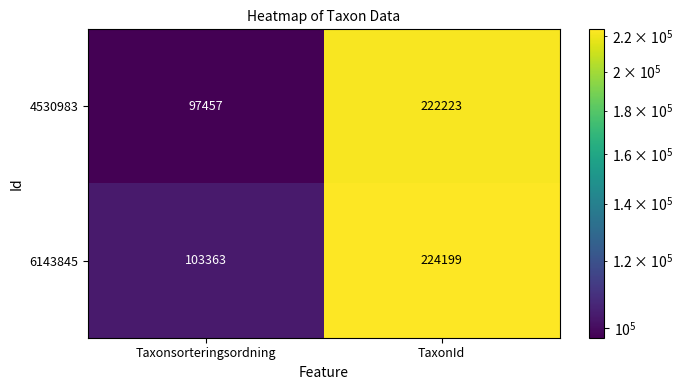

List the series in order of their peak value, lowest first.

4530983, 6143845